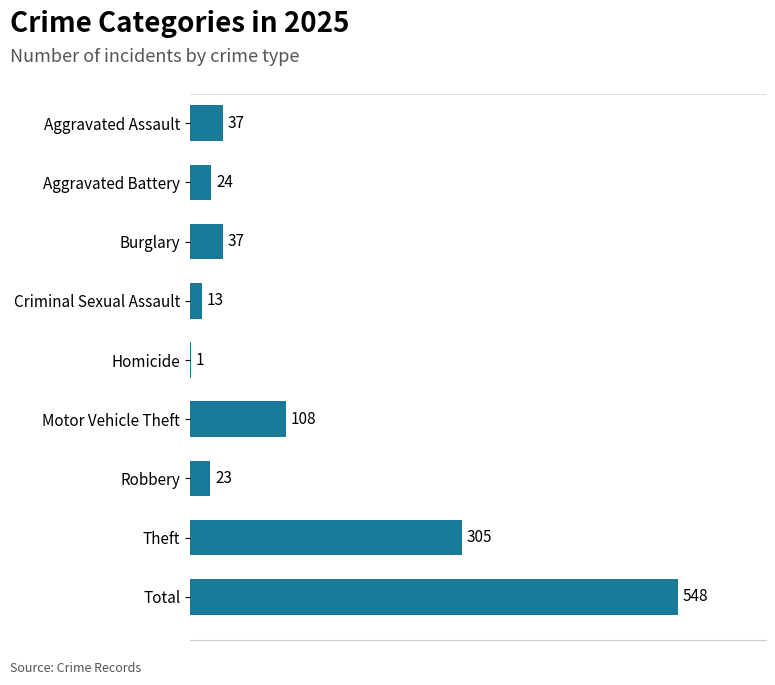

At which label is the value closest to 274?

Theft